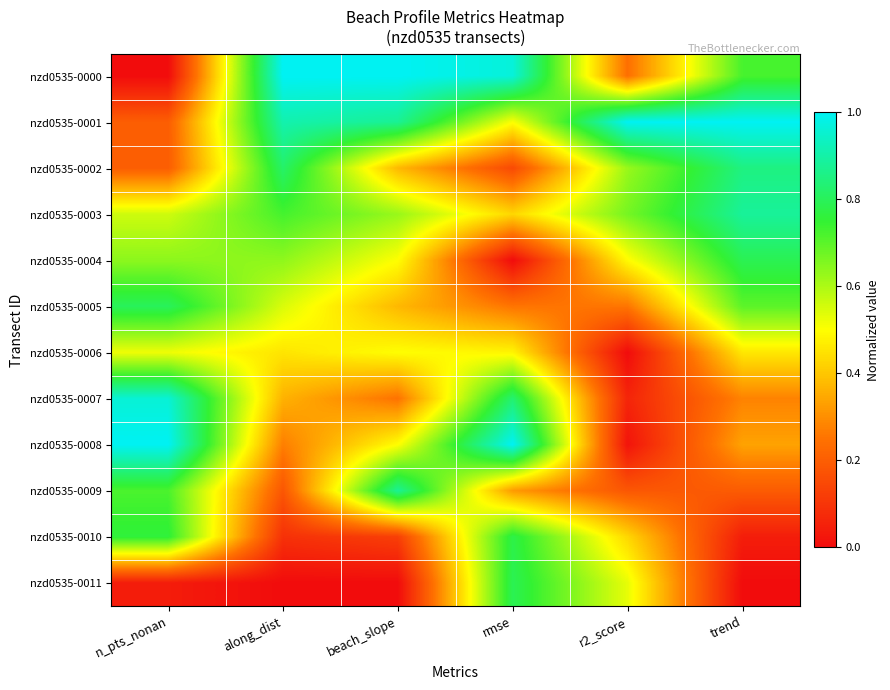

What is the total value across all series at rmse?

6.5